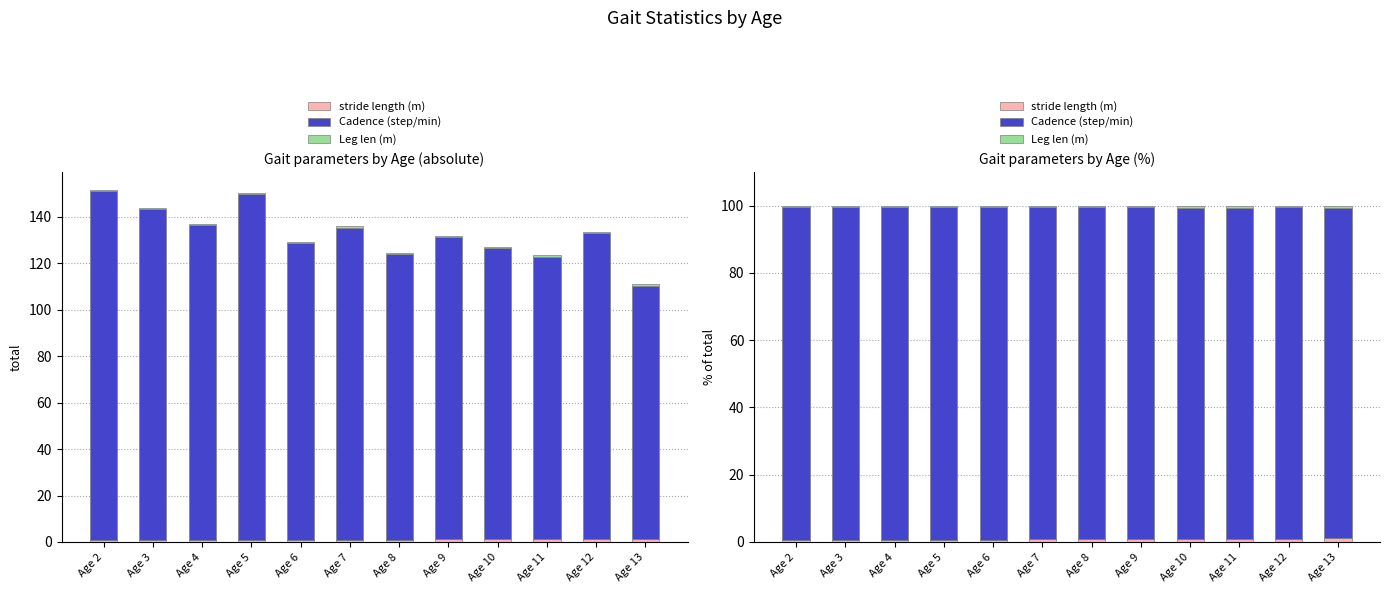

What are all the series names shown in the legend?

stride length (m), Cadence (step/min), Leg len (m)